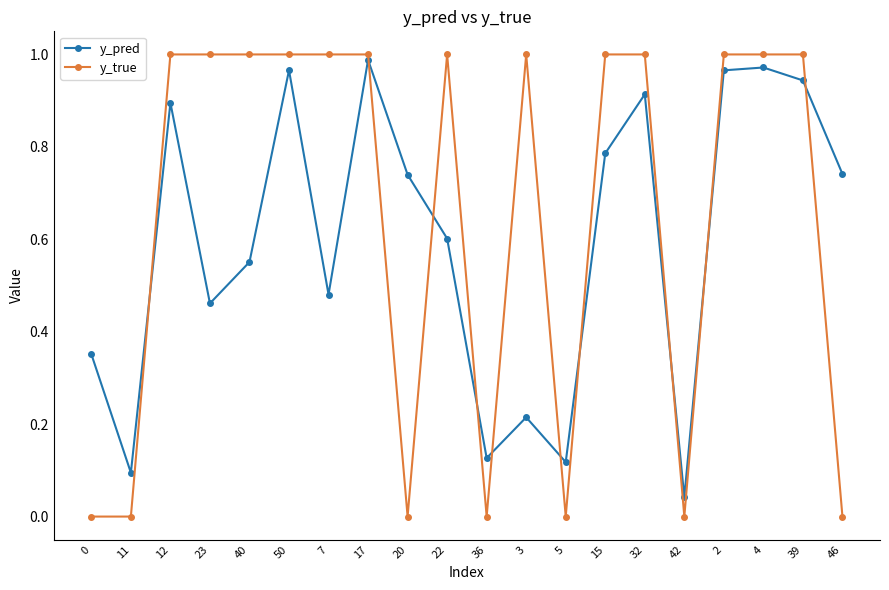

List the series in order of their overall mean, highest first.

y_true, y_pred